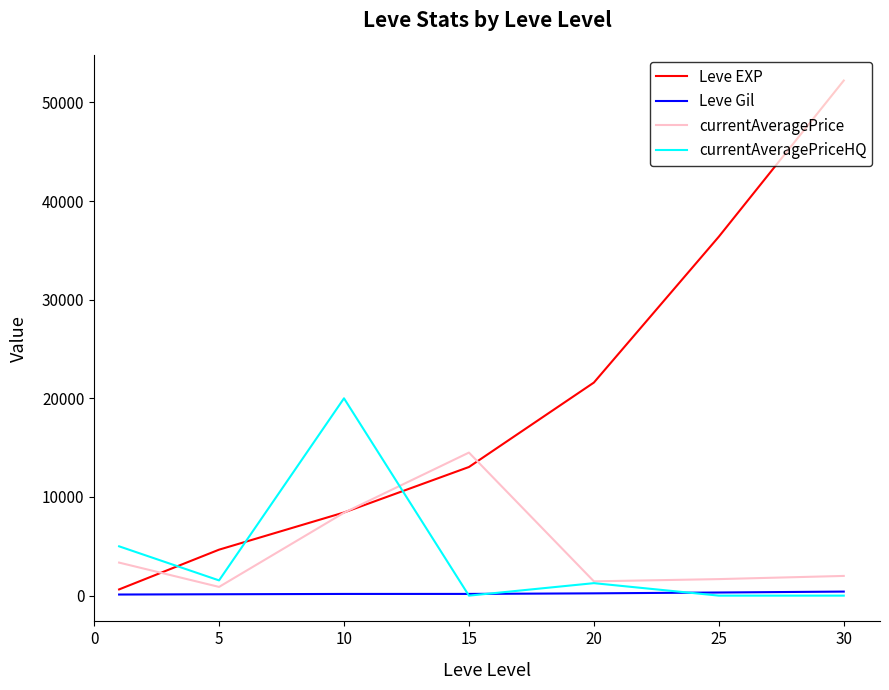

Which series has the widest spread of values?

Leve EXP